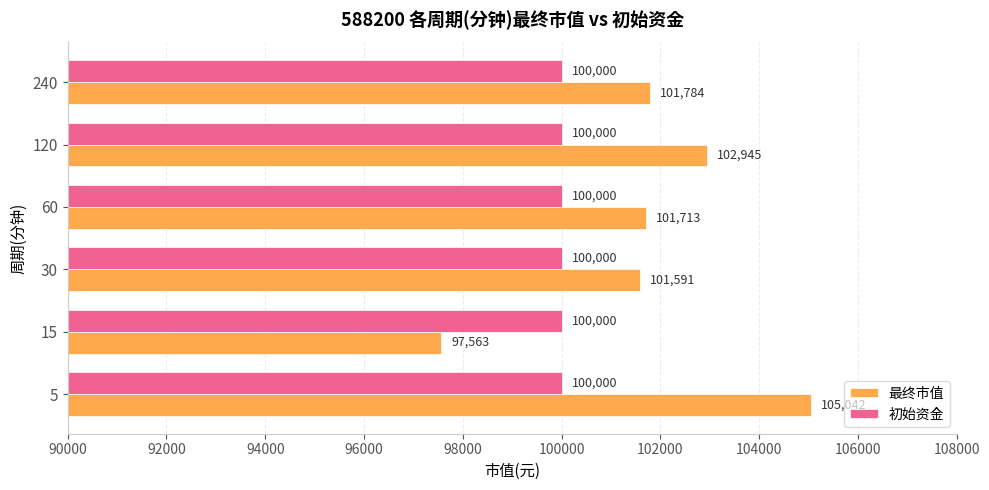

The value of 初始资金 at 30 is 100000.0. True or false?

True